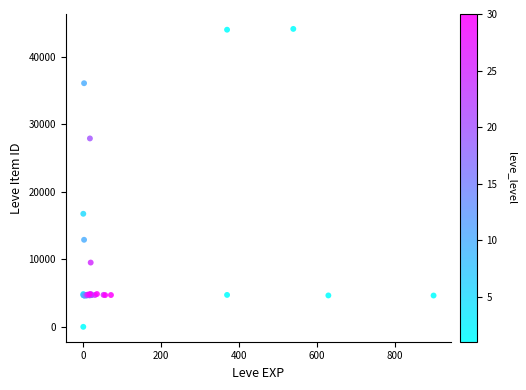

What Y value in the scatter plot is closest to 22050?

16734